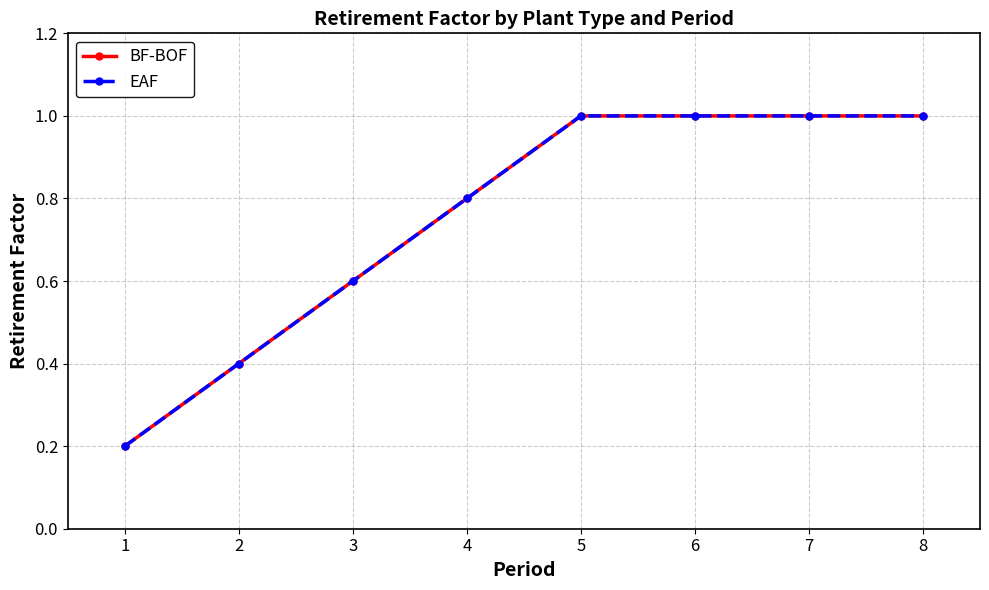

At 5, list the series in order from largest to smallest.

BF-BOF, EAF